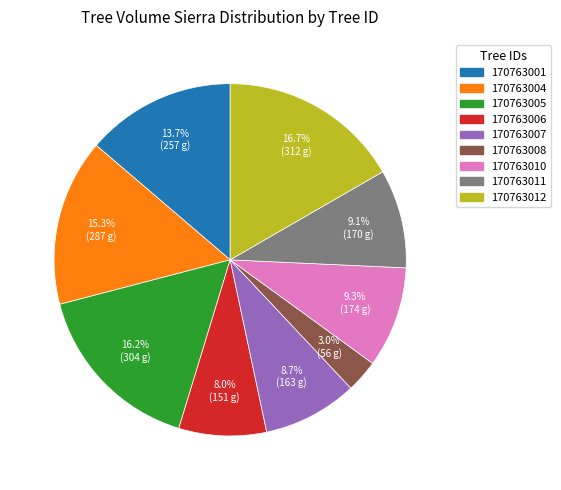

Is there a majority slice in this chart?

No